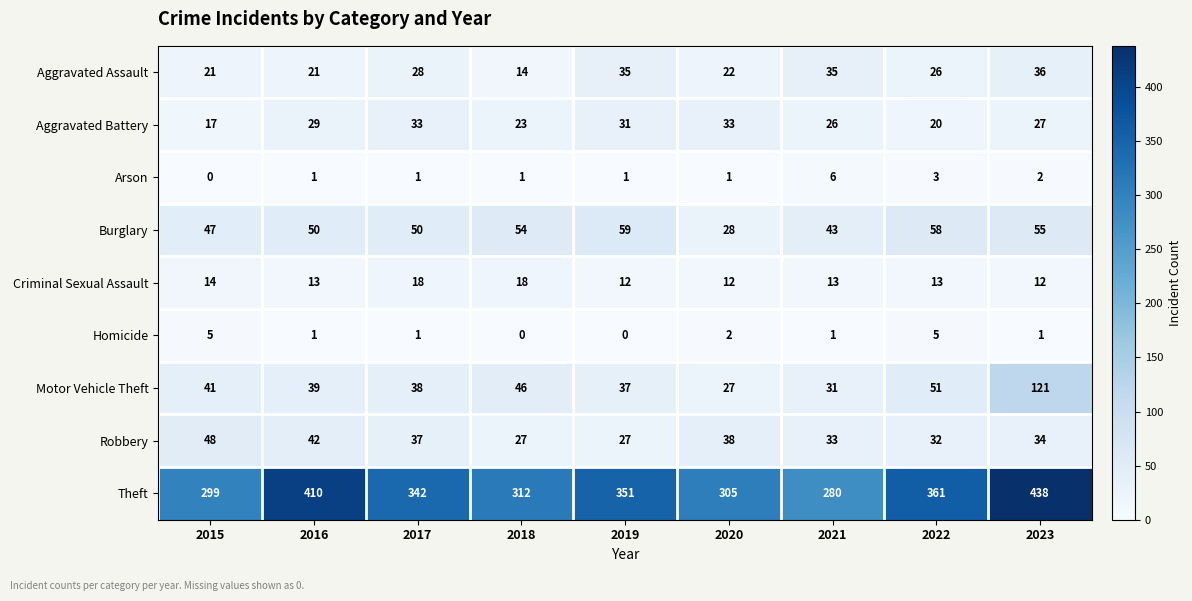

At which label does Theft first exceed 342?

2016